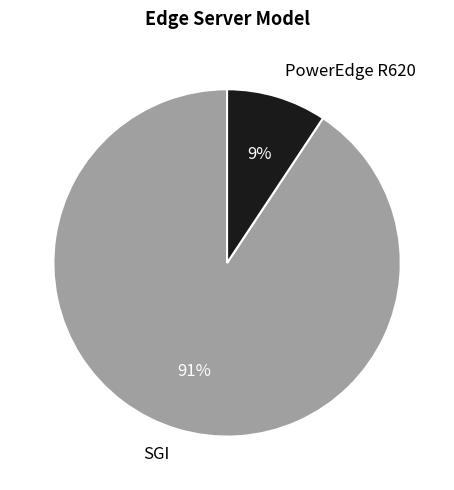

Do PowerEdge R620 and SGI together represent more than half of the pie?

Yes